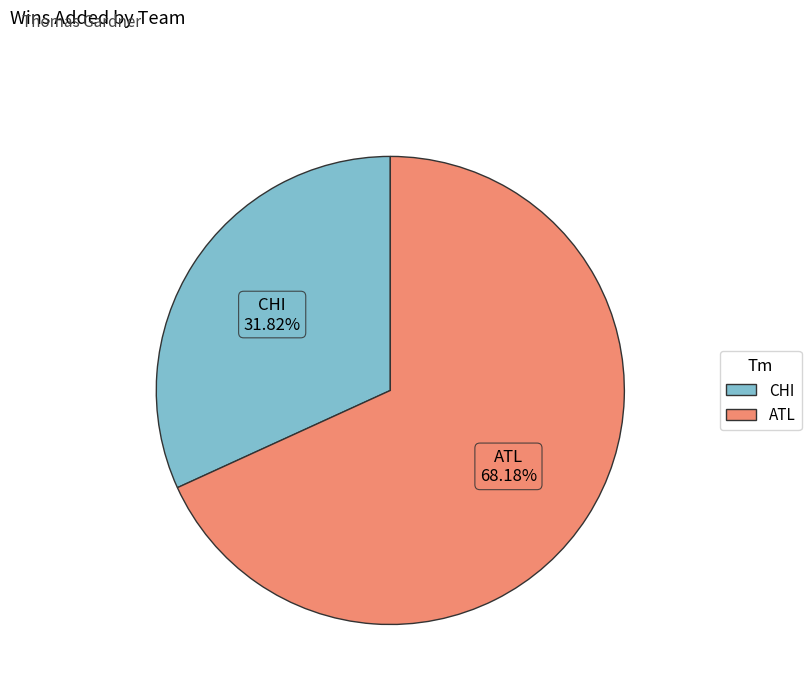

What is the total percentage of CHI and ATL?

100.0%